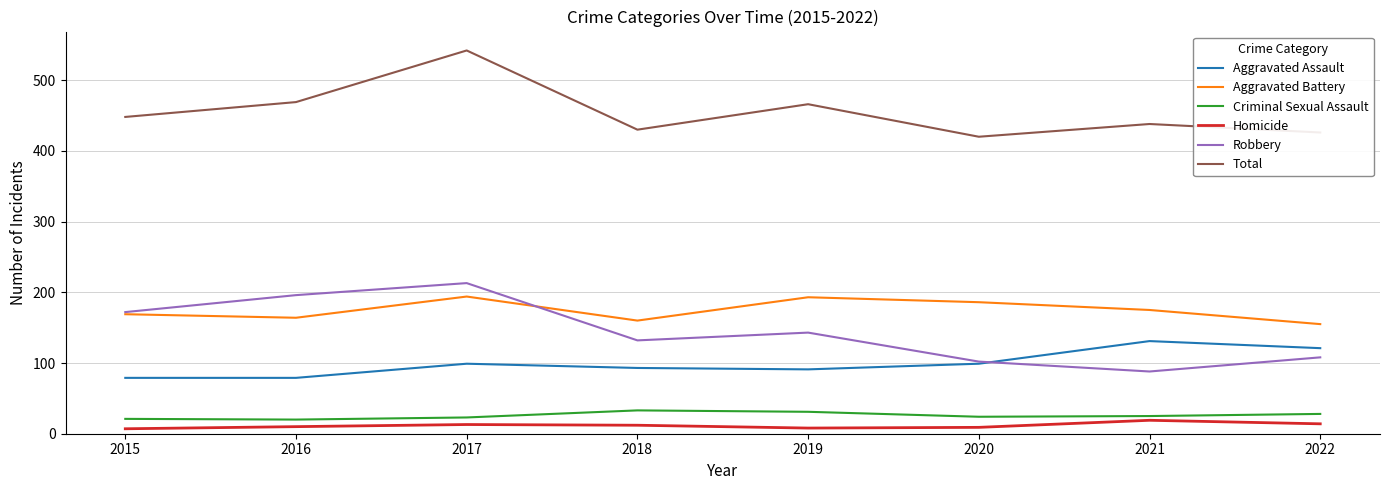

Is the value of Criminal Sexual Assault at 2016 greater than the value of Robbery at 2017?

No